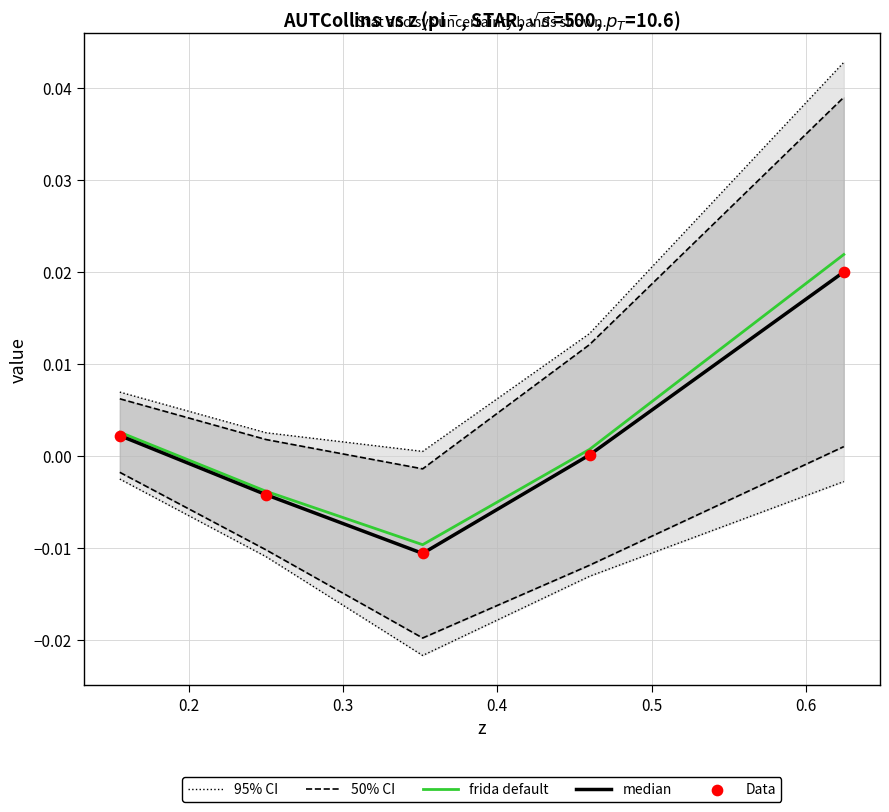

What is the total value across all series at 0.5?

0.1